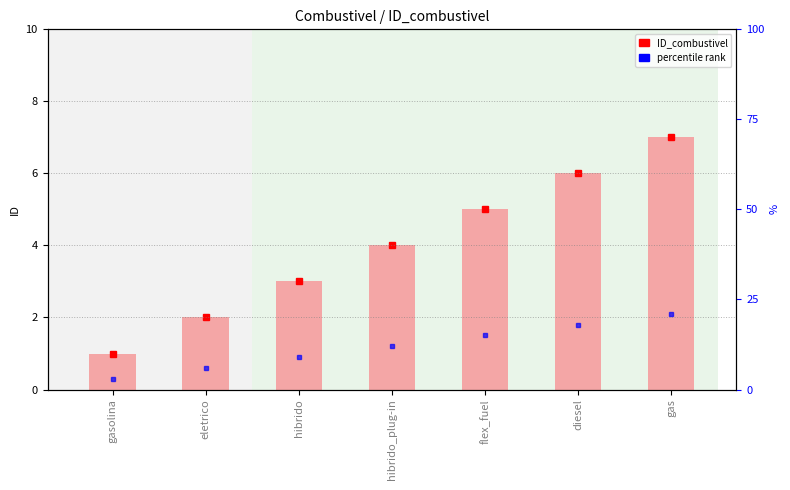

What is the label of the 3rd bar from the right?

flex_fuel